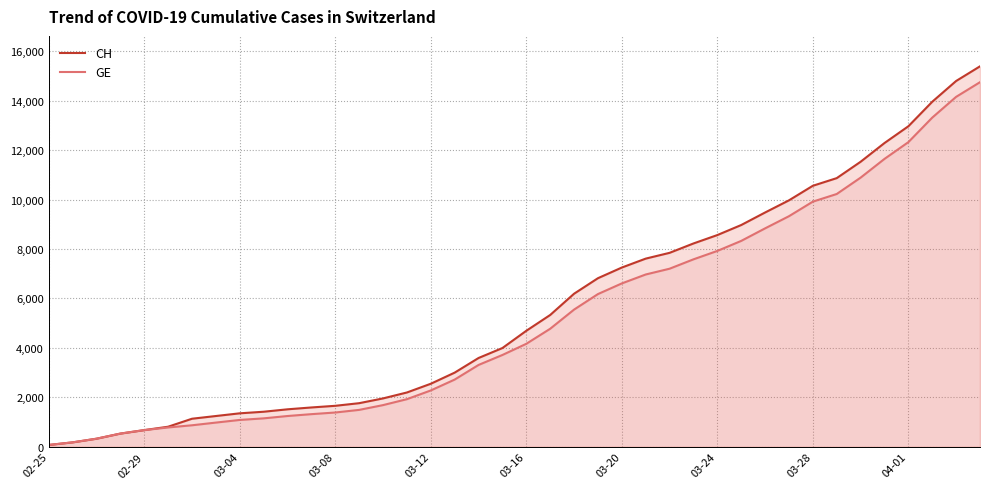

What are all the series names shown in the legend?

CH, GE